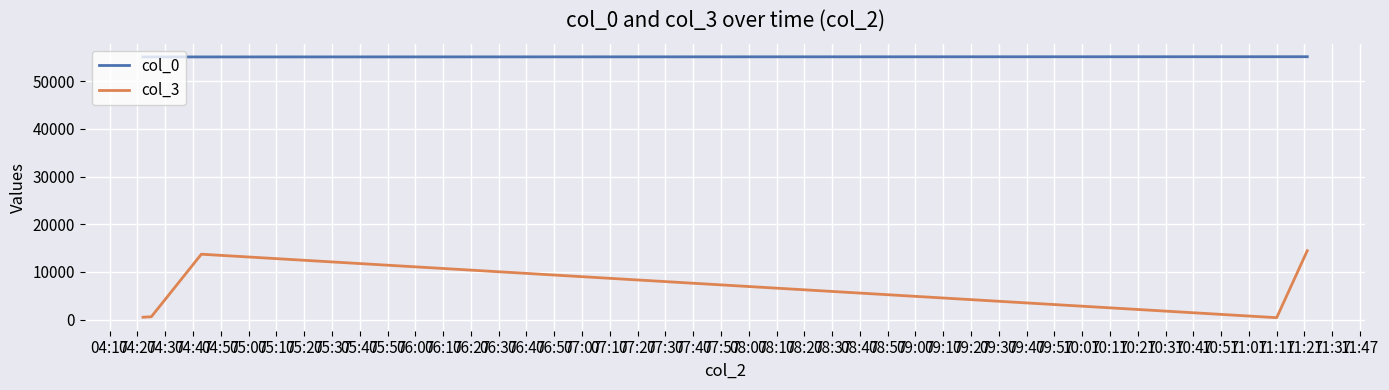

In col_3, how many points are higher than both neighbors (excluding endpoints)?

1